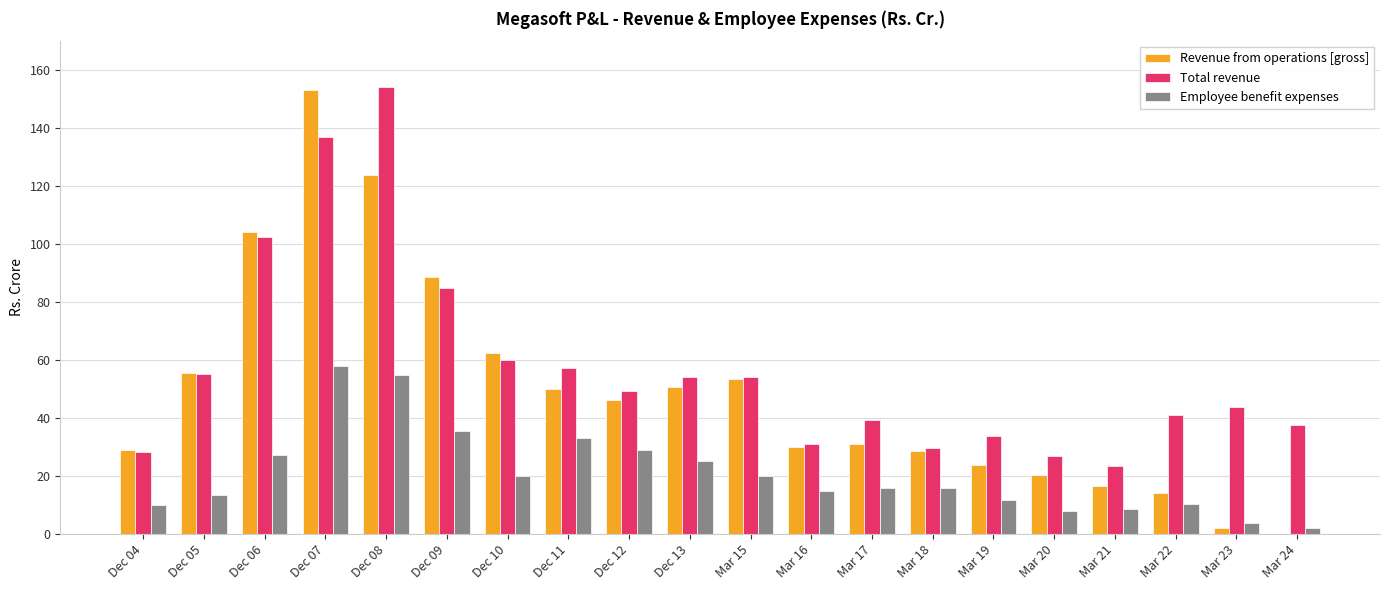

What is the sum of all Revenue from operations [gross] values?

982.6